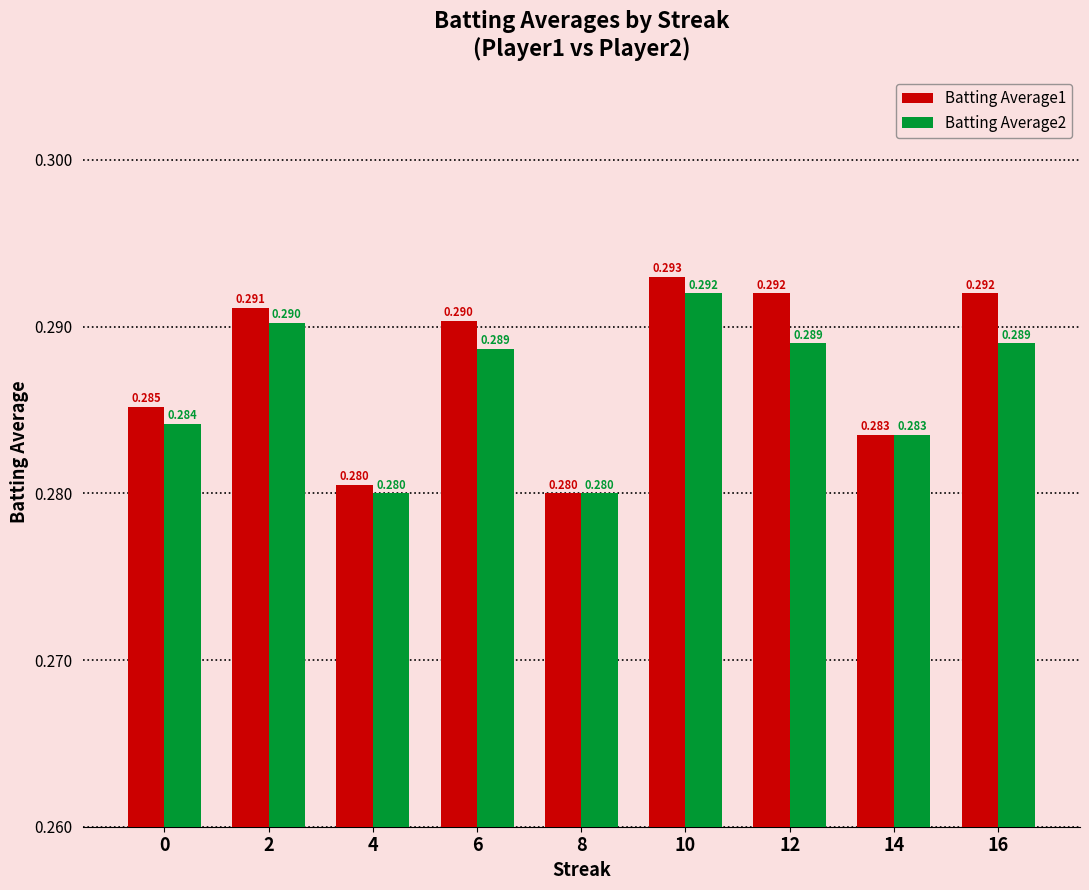

What are all the series names shown in the legend?

Batting Average1, Batting Average2